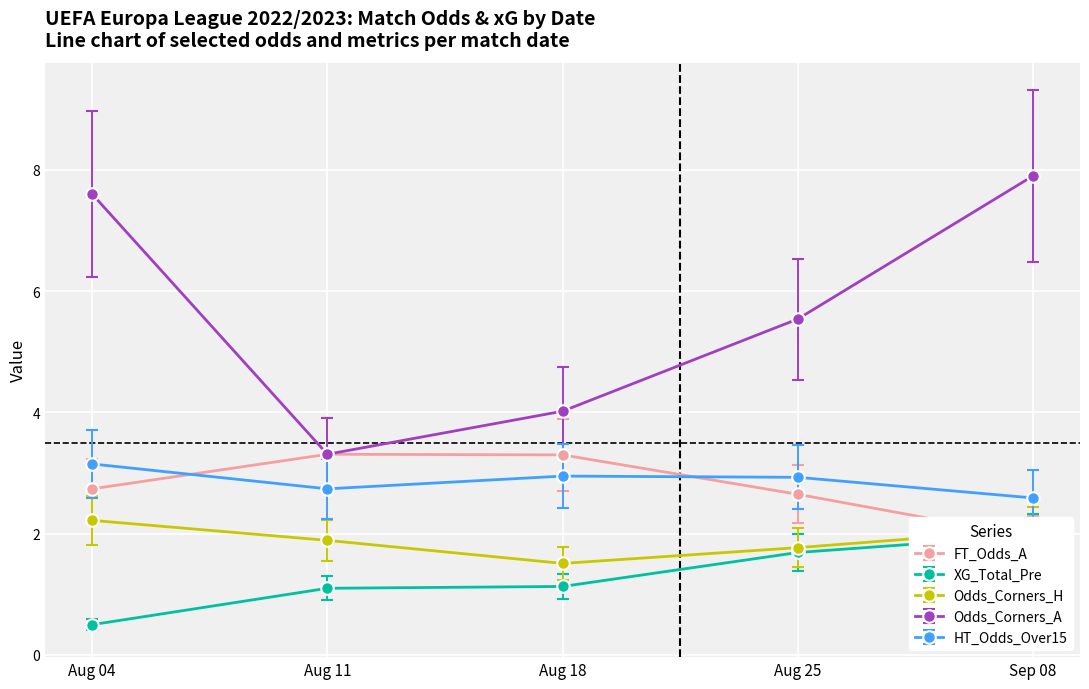

How many lines are shown in the chart?

5